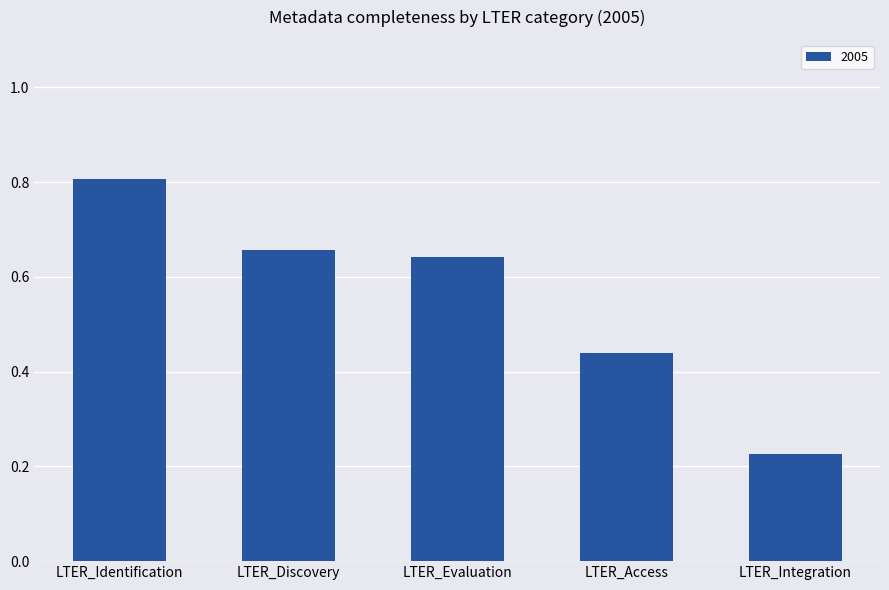

What position from the left is LTER_Evaluation?

3